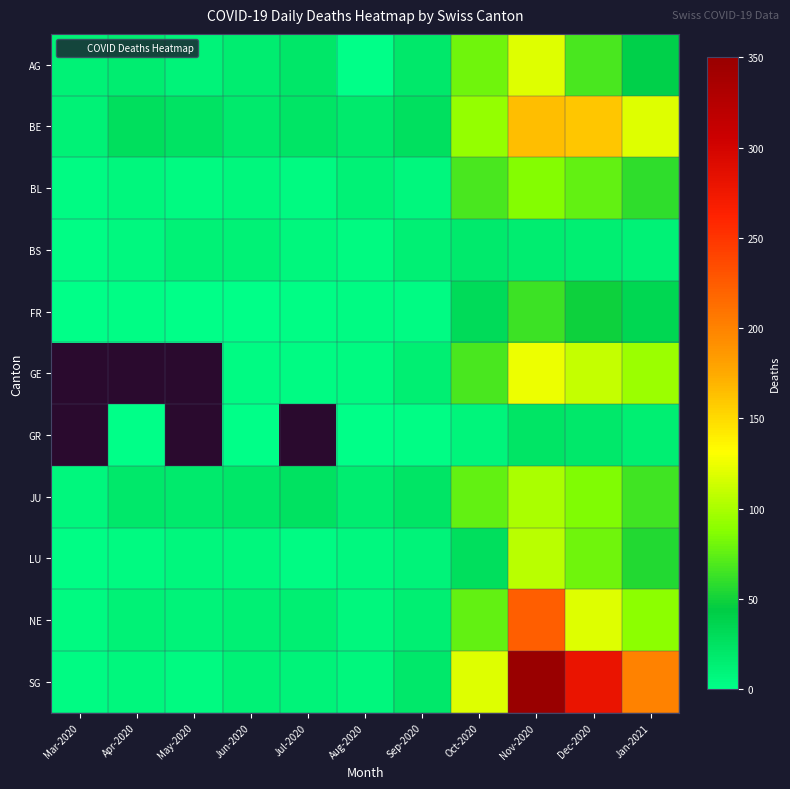

At Jul-2020, list the series in order from largest to smallest.

GR, JU, BE, AG, NE, SG, BS, BL, GE, LU, FR